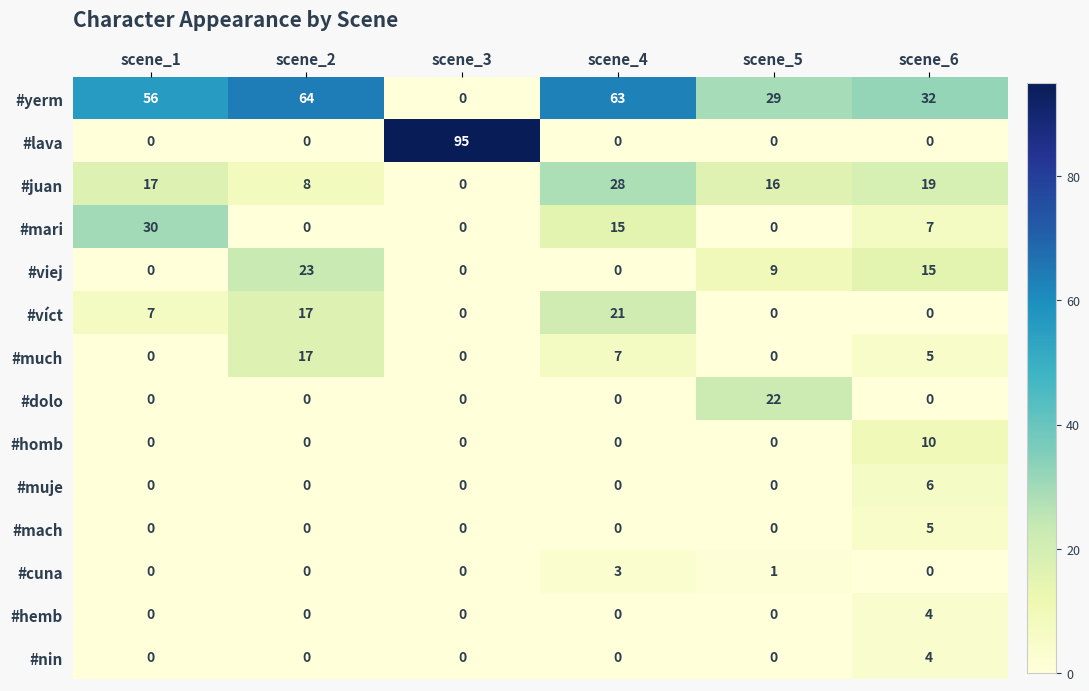

Between scene_4 and scene_5, which series saw the biggest shift?

#yerm